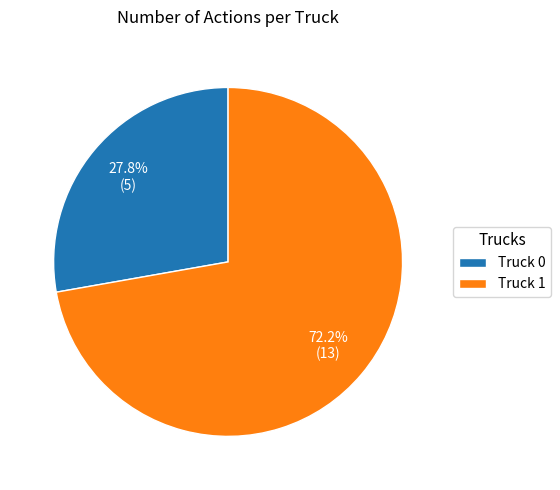

Rank the categories by value from lowest to highest.

Truck 0, Truck 1